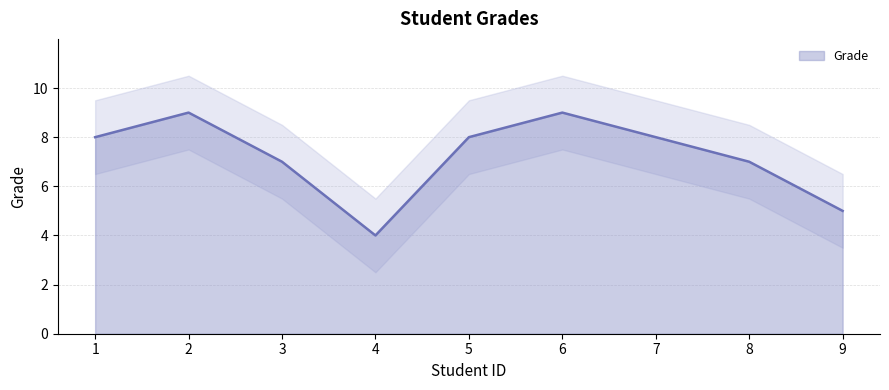

What is the minimum value shown in the chart?

4